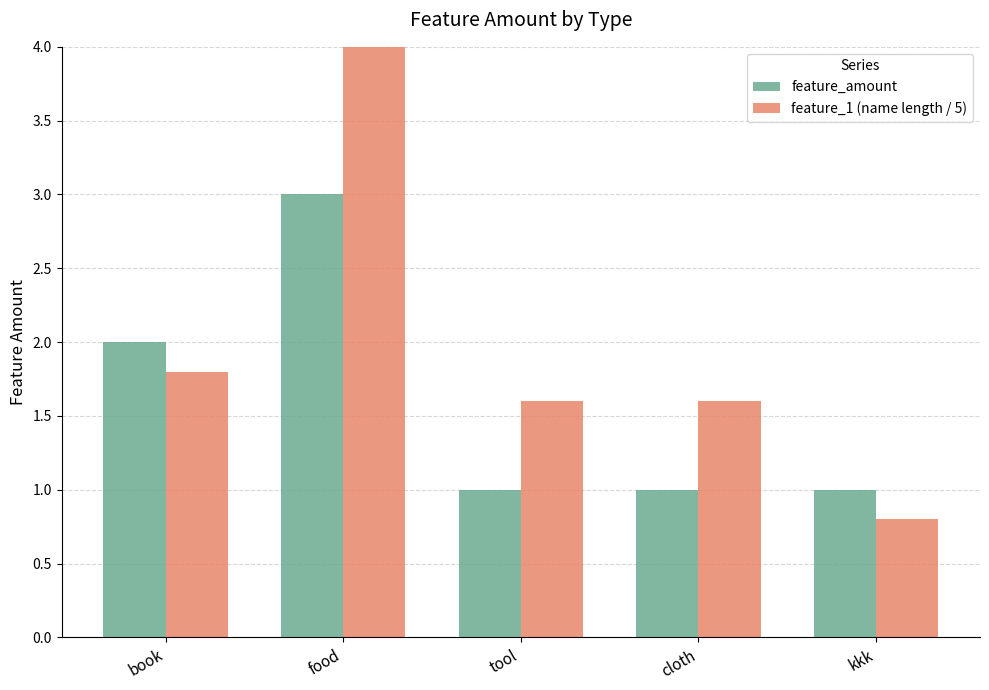

At which label does feature_1 (name length / 5) first exceed 1?

book